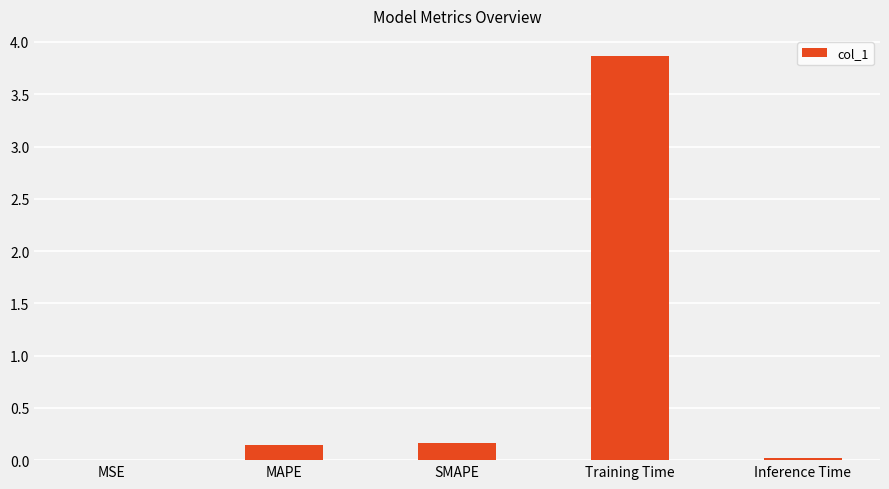

What is the sum of the values at SMAPE and MAPE?

0.3